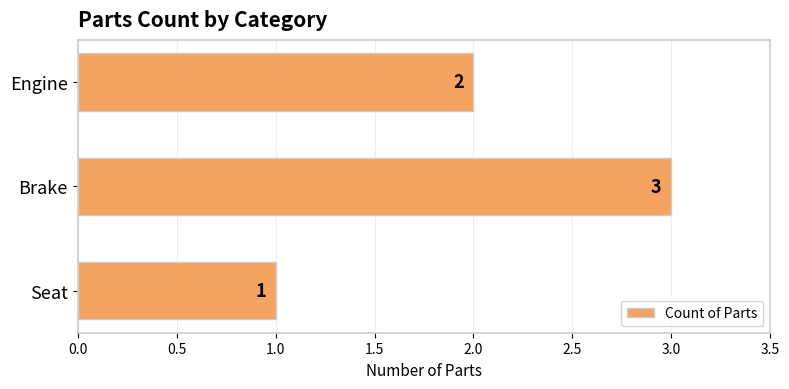

How many values are below 2?

1